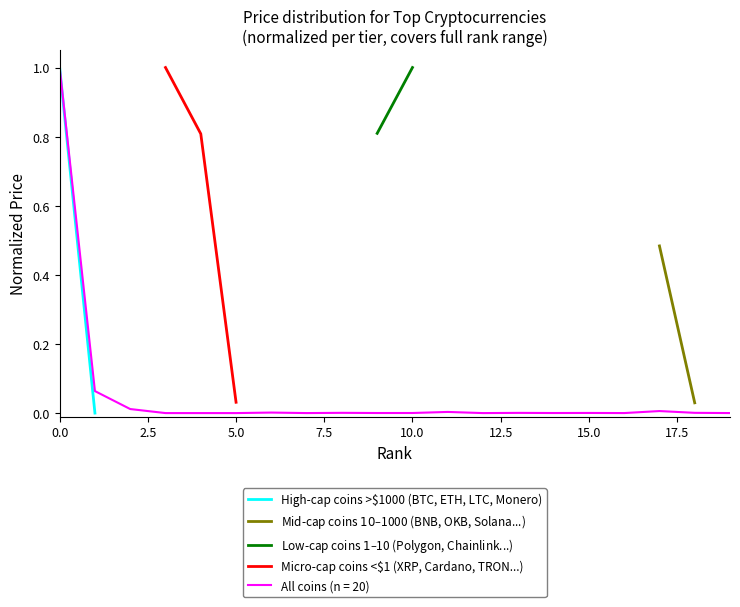

True or false: High-cap coins >$1000 (BTC, ETH, LTC, Monero) has a value of 1.0 at 0.0.

True